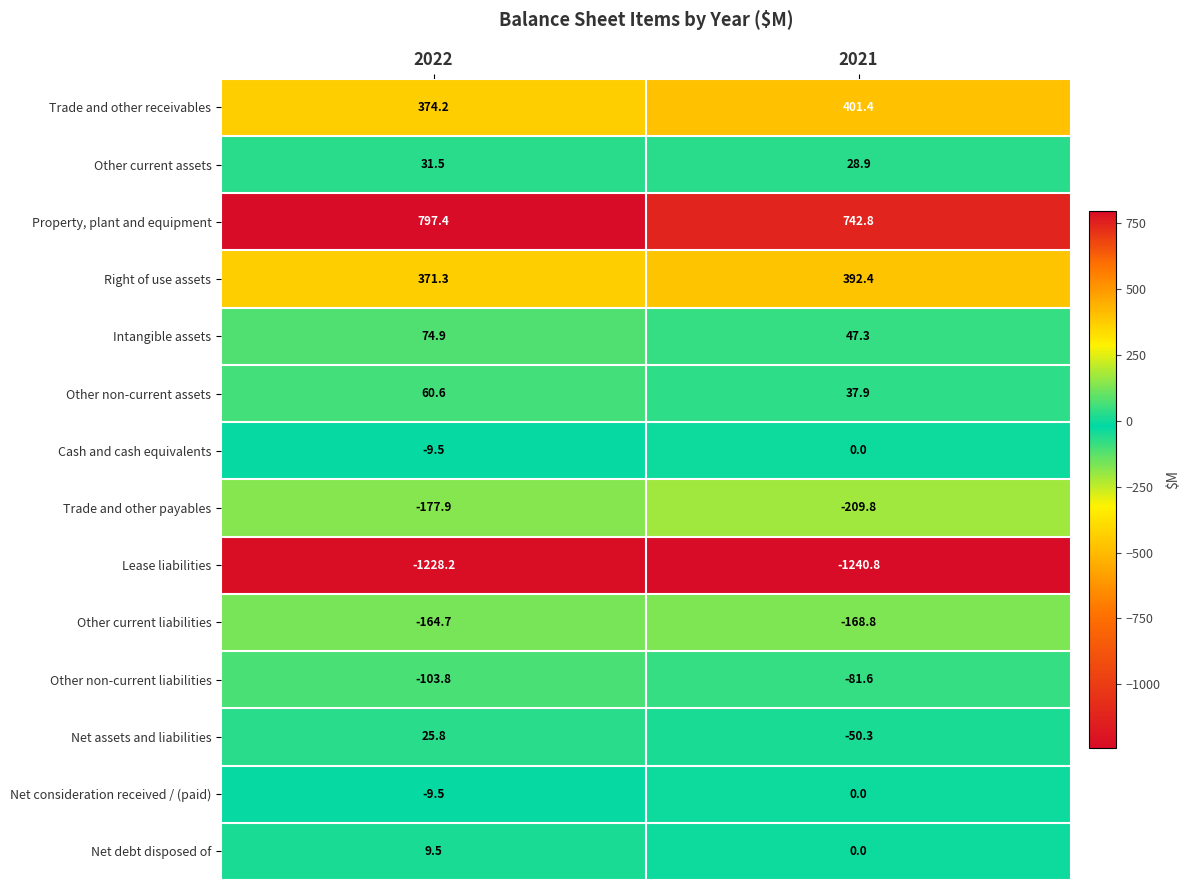

Which series has the largest total across all categories?

Property, plant and equipment